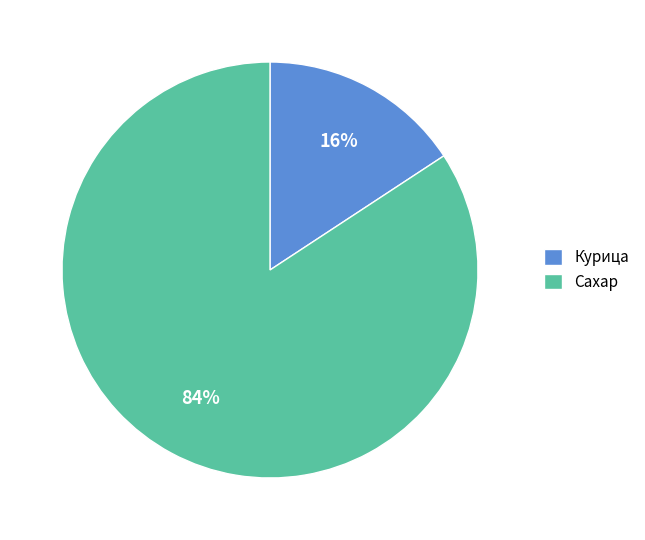

Count the number of slices in the pie.

2